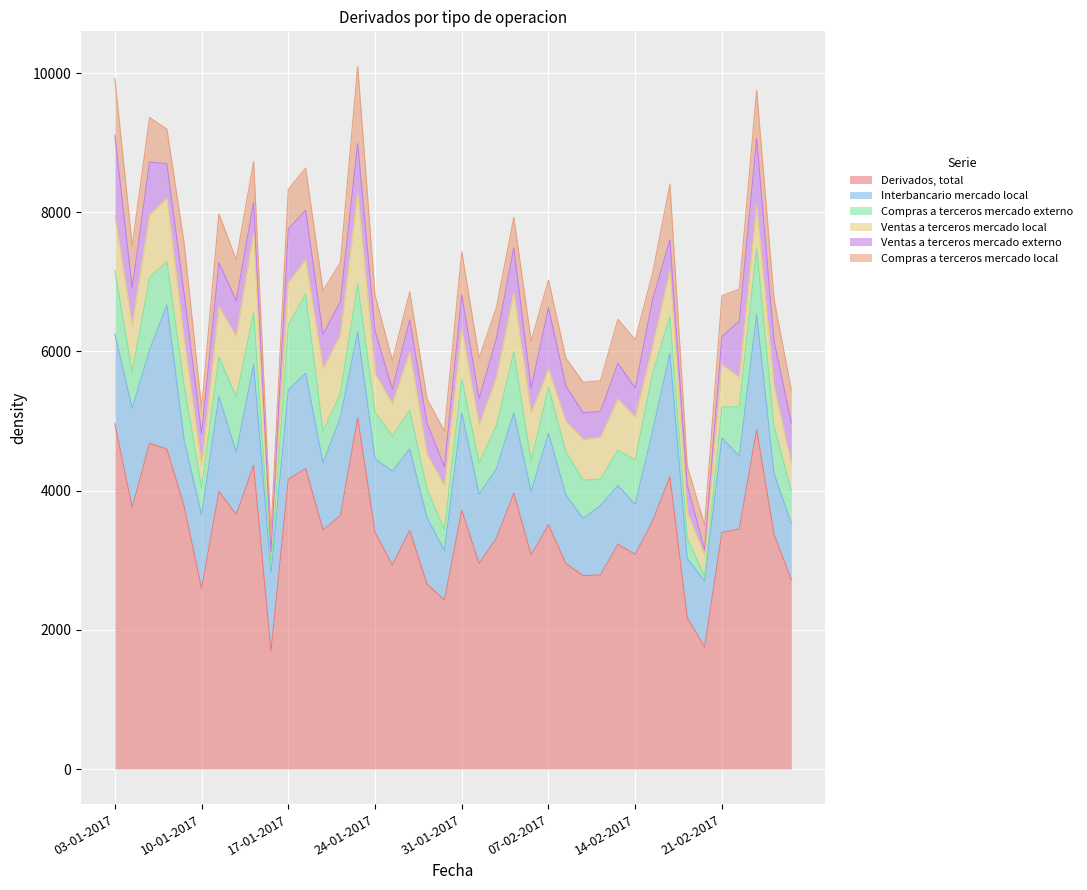

The Compras a terceros mercado externo series shows 589 at 01-02-2017. True or false?

False